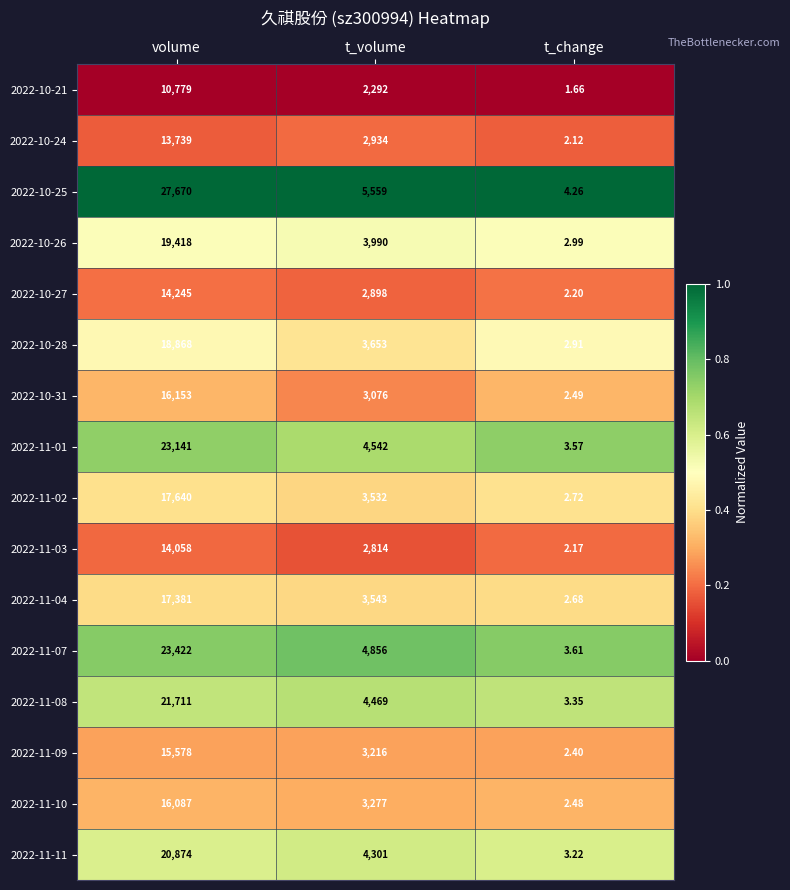

Which label corresponds to the largest value in the chart?

volume